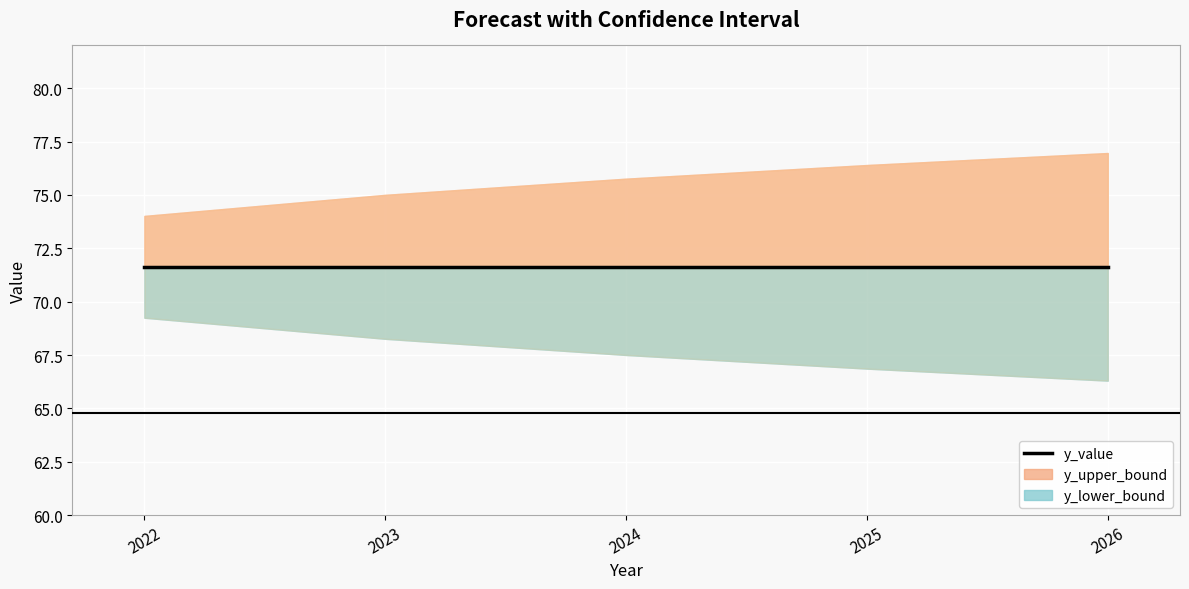

At how many categories does at least one series exceed 73?

5